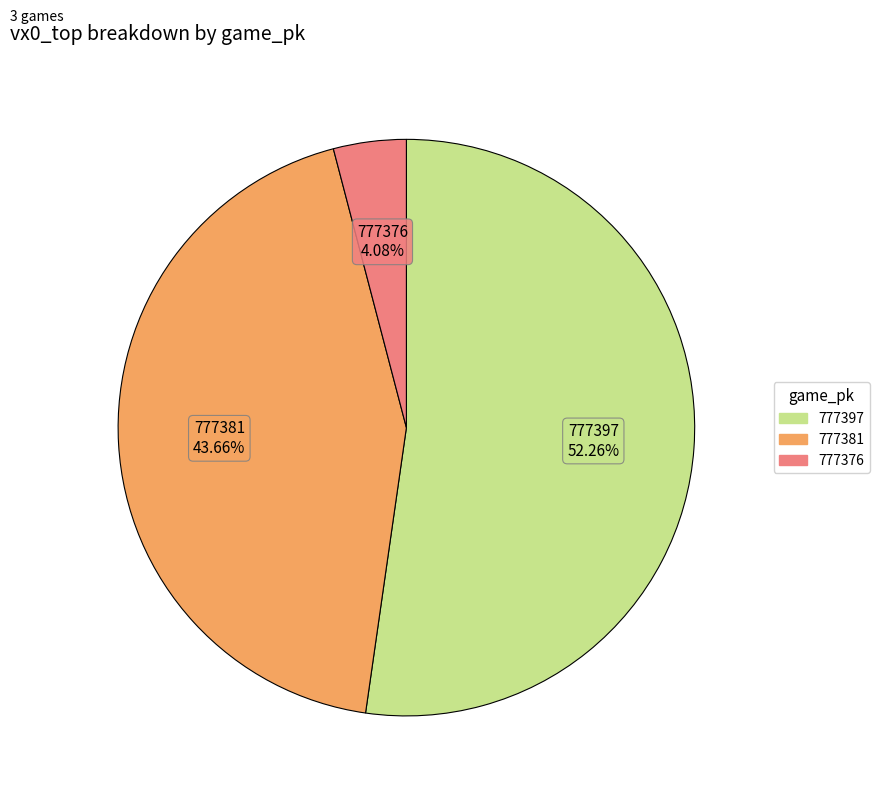

To the nearest percent, what percentage of the pie is 777381?

44%